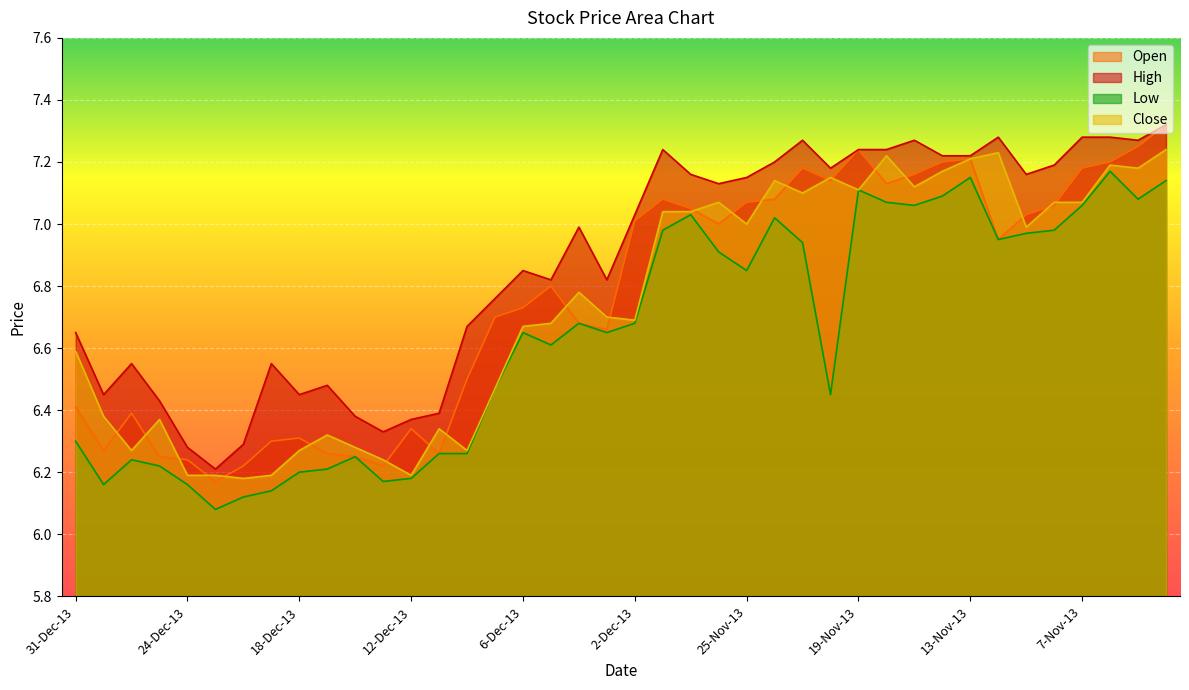

In Low, how many points are higher than both neighbors (excluding endpoints)?

9